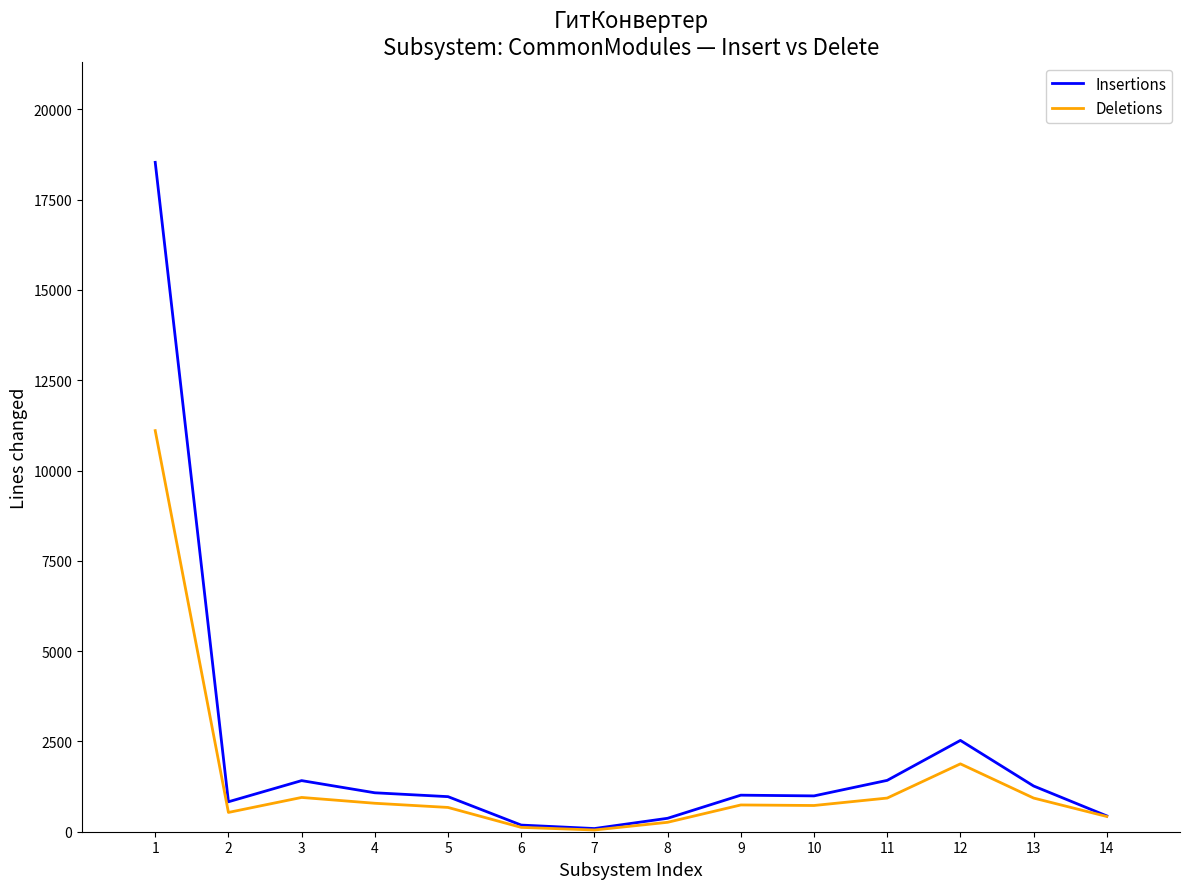

The value of Insertions at 3 is 1415. True or false?

True